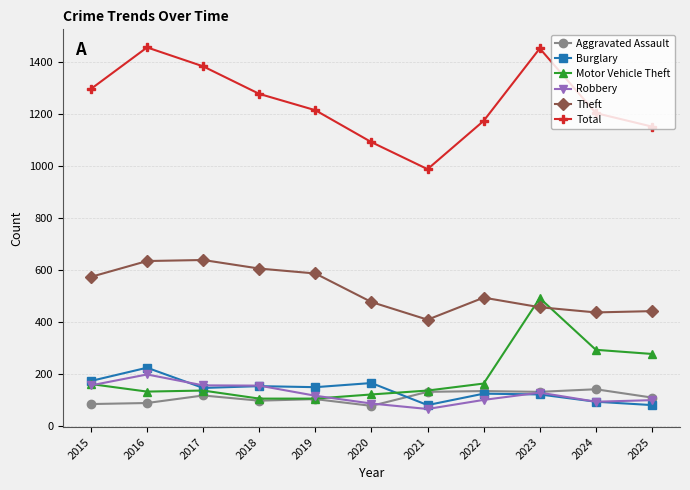

True or false: Robbery and Total cross at least once.

False